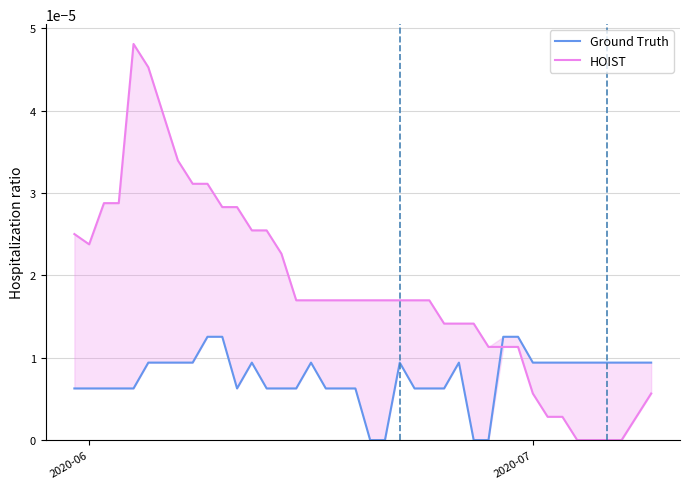

How many categories are shown in the chart?

40